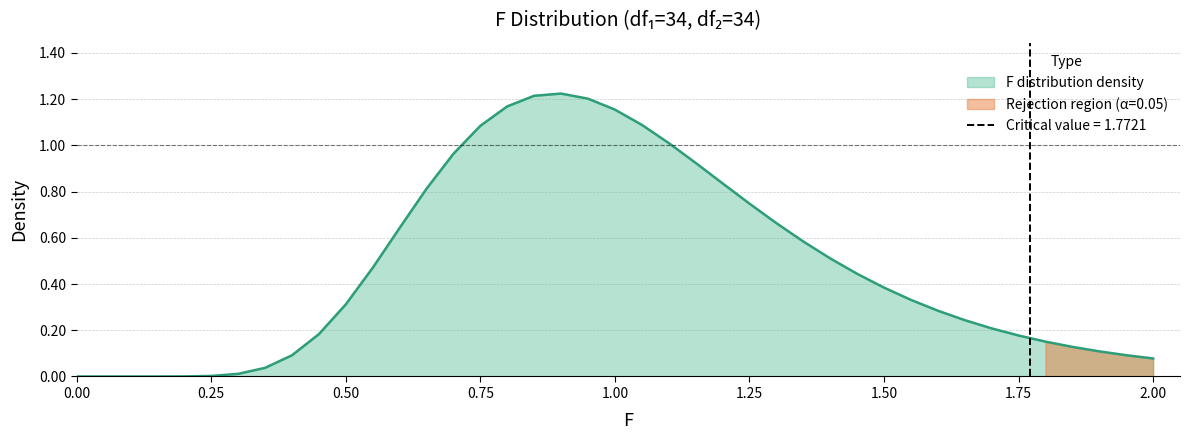

The value at 32 is 0.4. True or false?

False